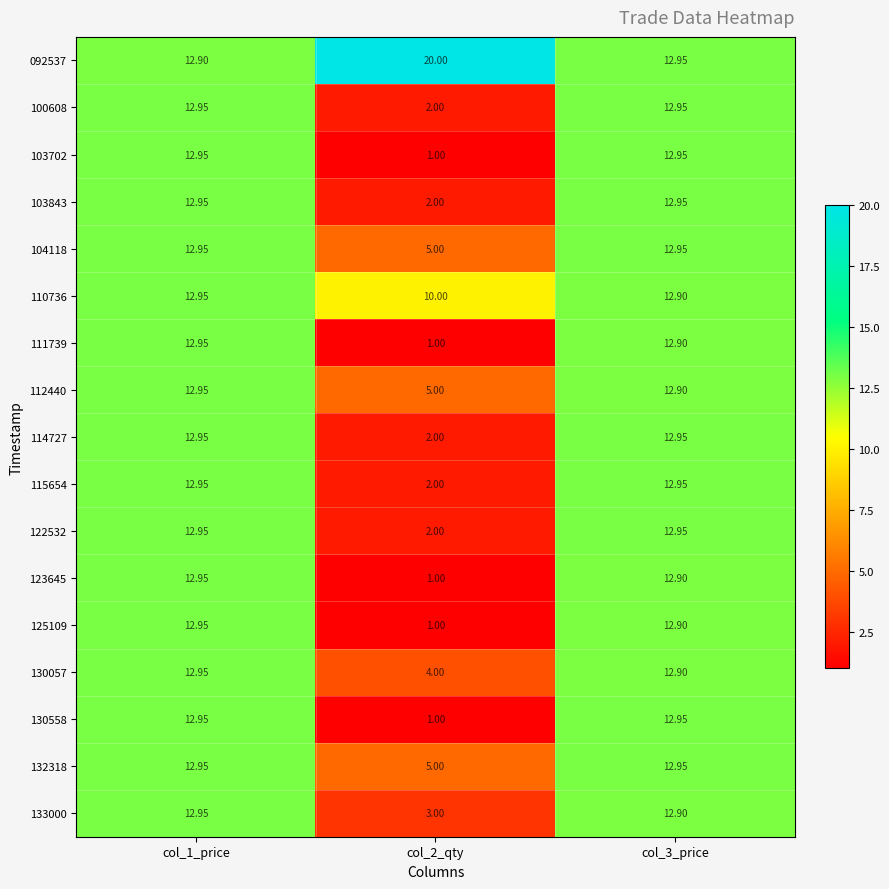

What is the total value across all series at col_1_price?

220.1